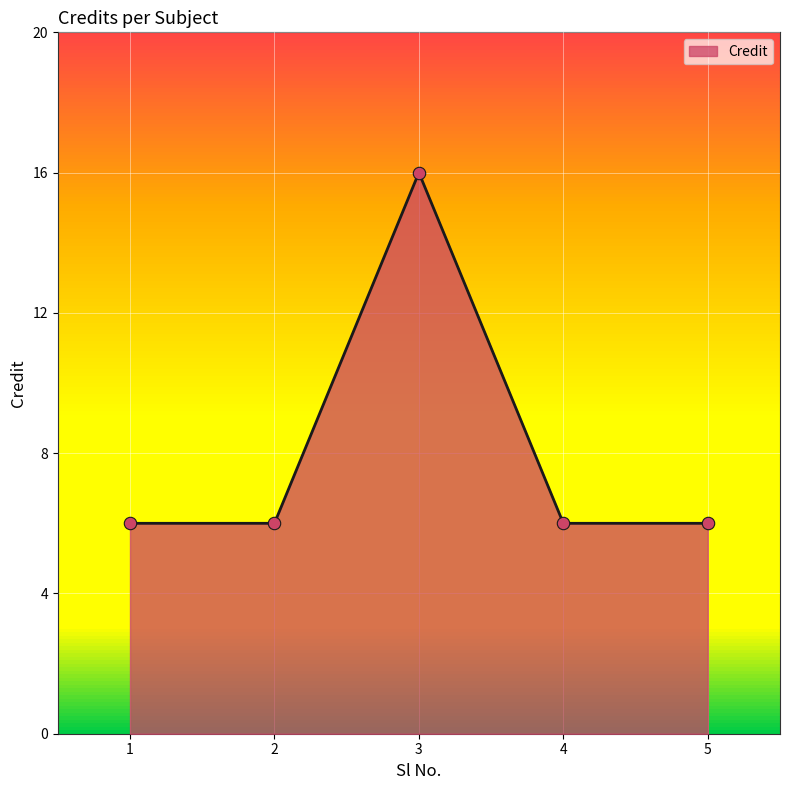

Between 2 and 5, which is larger?

2